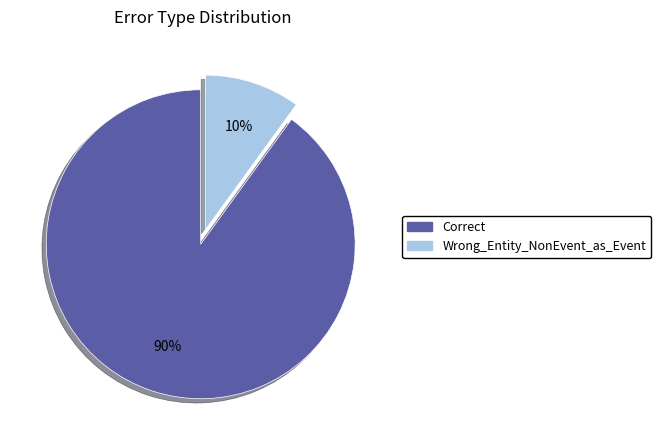

Is it true that Correct is 90% of the pie?

True